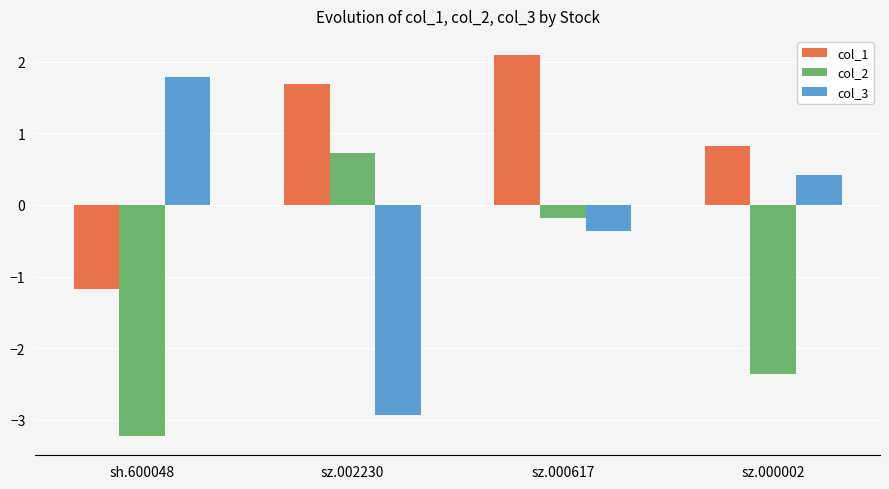

What is the approximate value of col_1 at sh.600048?

-1.2